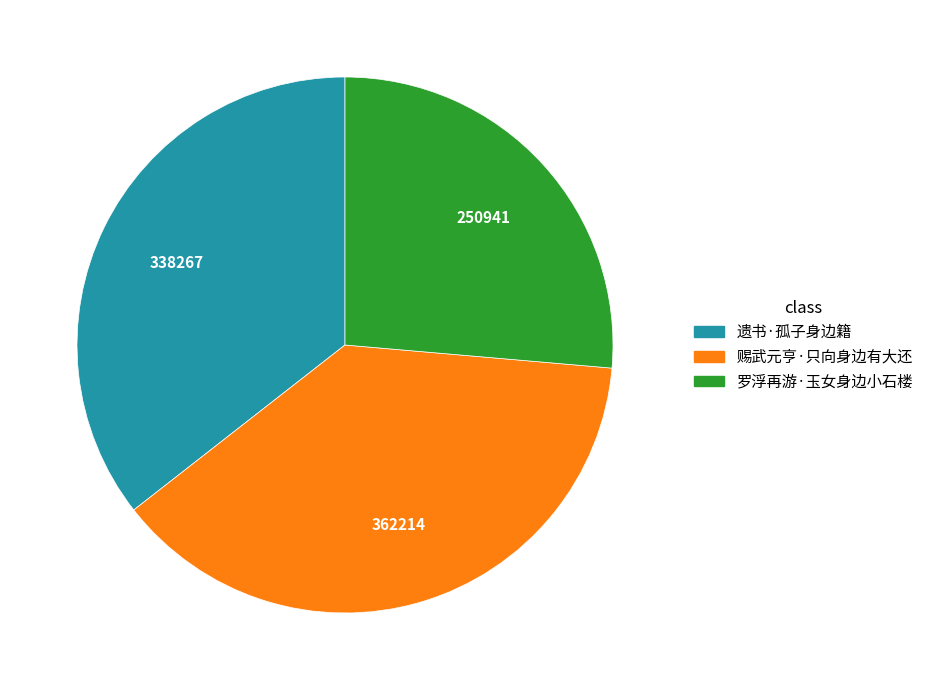

Which slice is the smallest?

罗浮再游·玉女身边小石楼